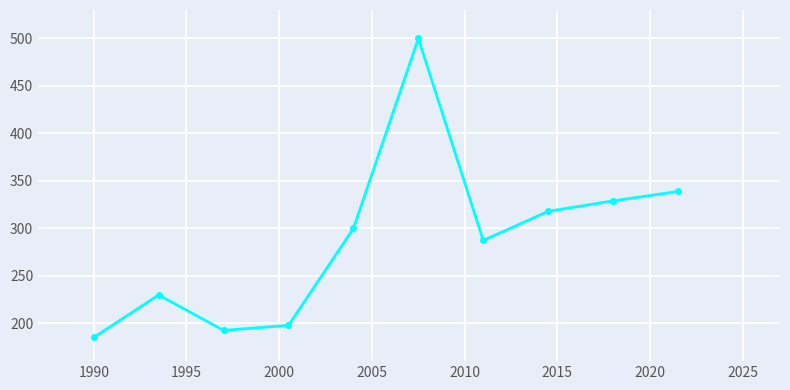

True or false: there are more than 0 points higher than both neighbors.

True